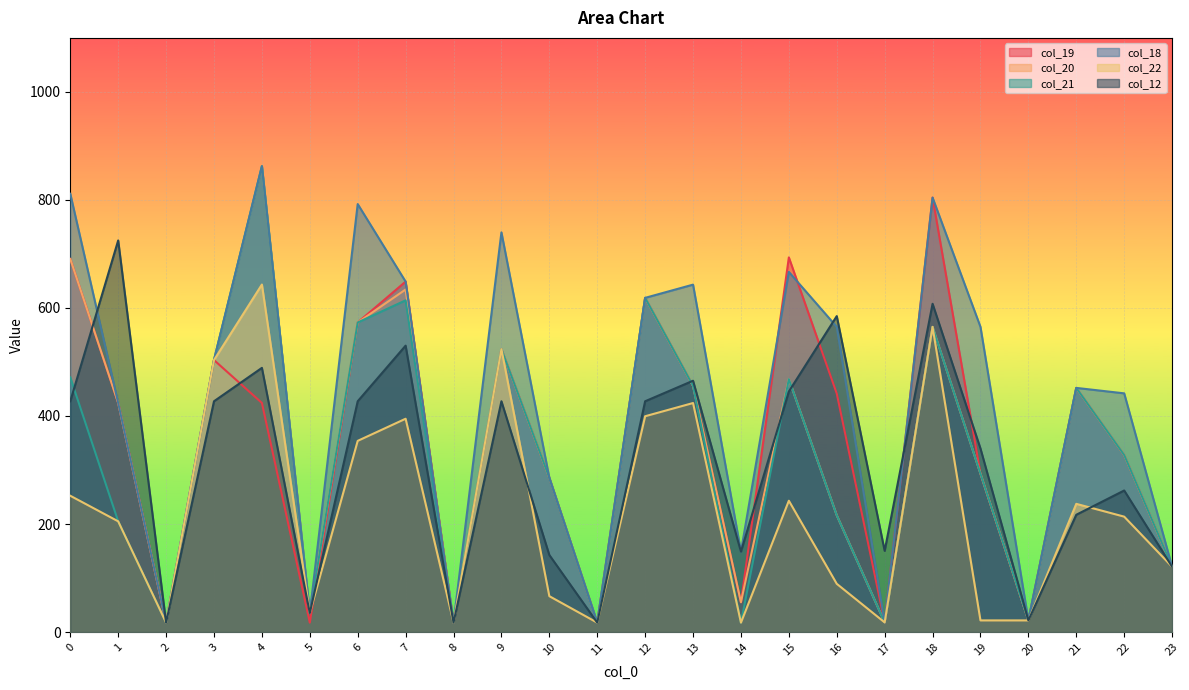

True or false: col_12 has a value of 265.9 at 15.

False